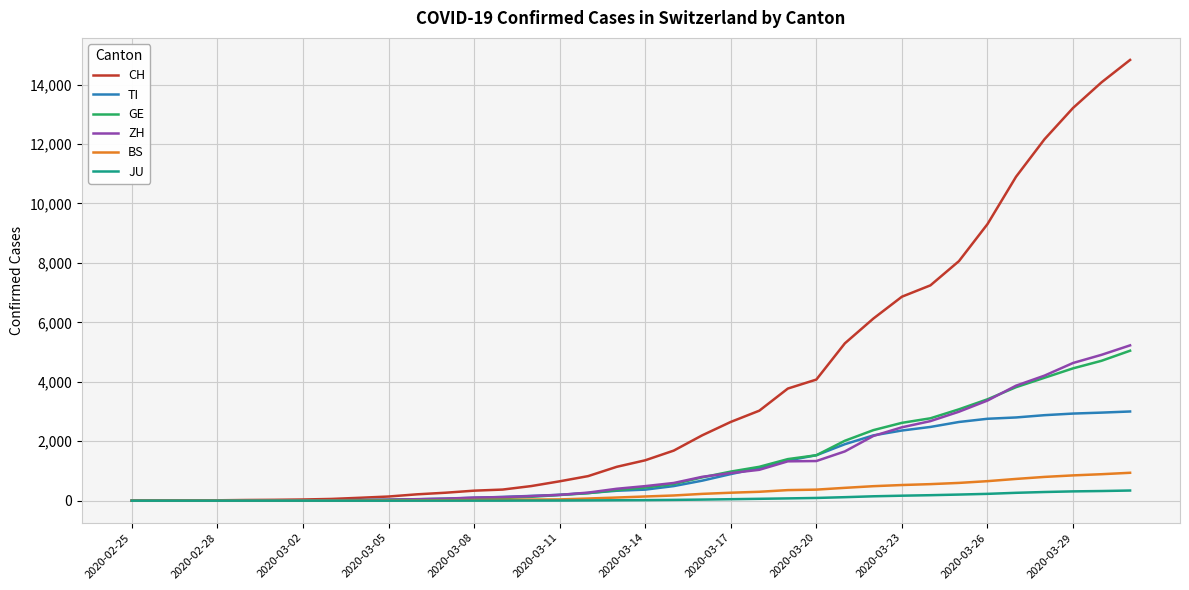

What is the average value of the JU series?

83